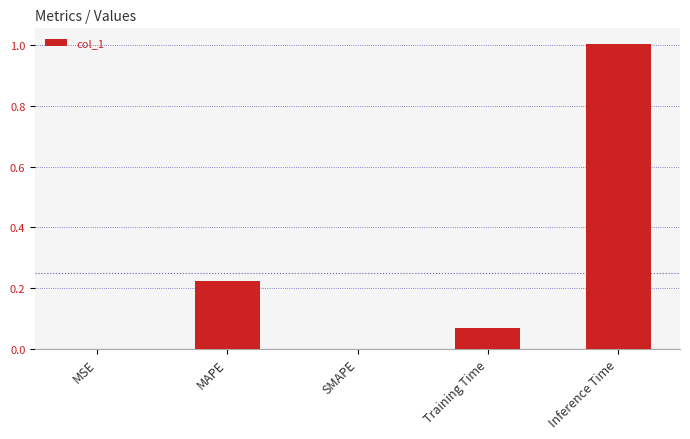

Between Training Time and MAPE, which is larger?

MAPE